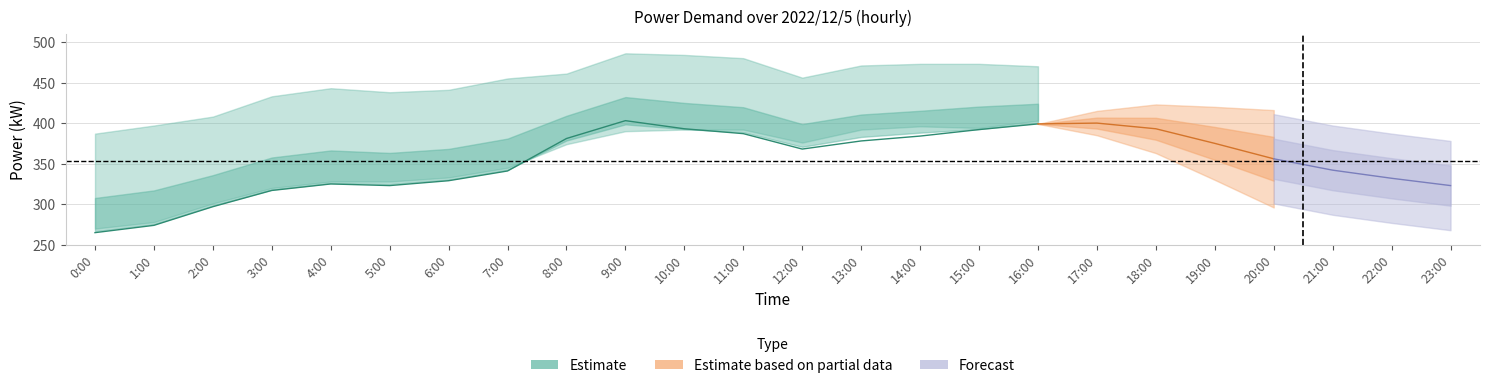

At which label does Í(kW) reach its peak?

9:00